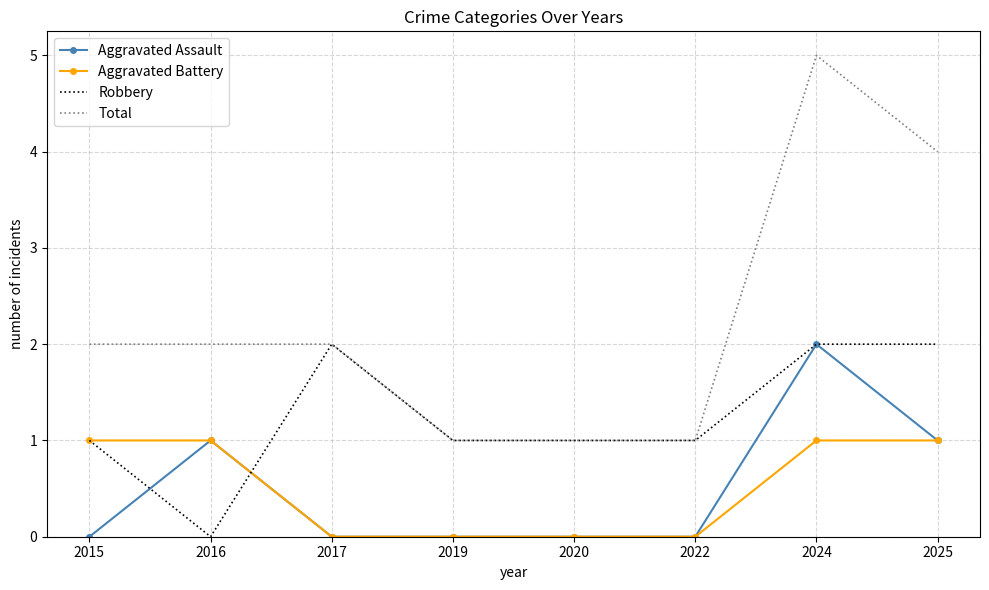

Count the number of categories in the chart.

8